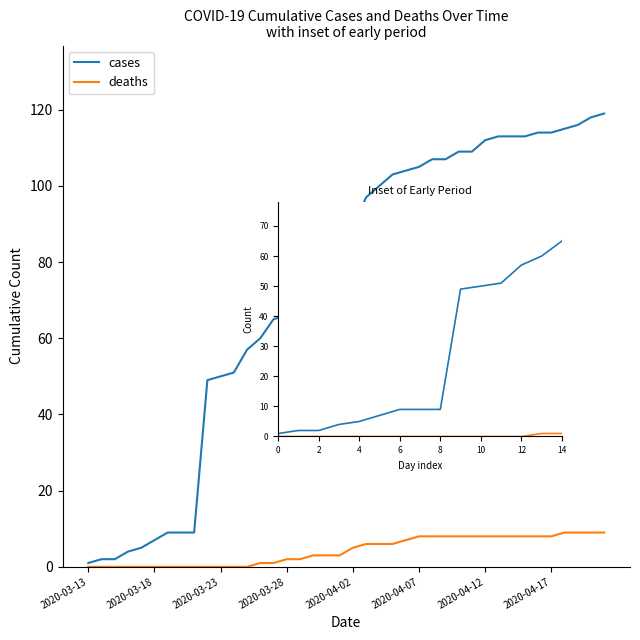

List the series in order of their overall mean, lowest first.

deaths, cases